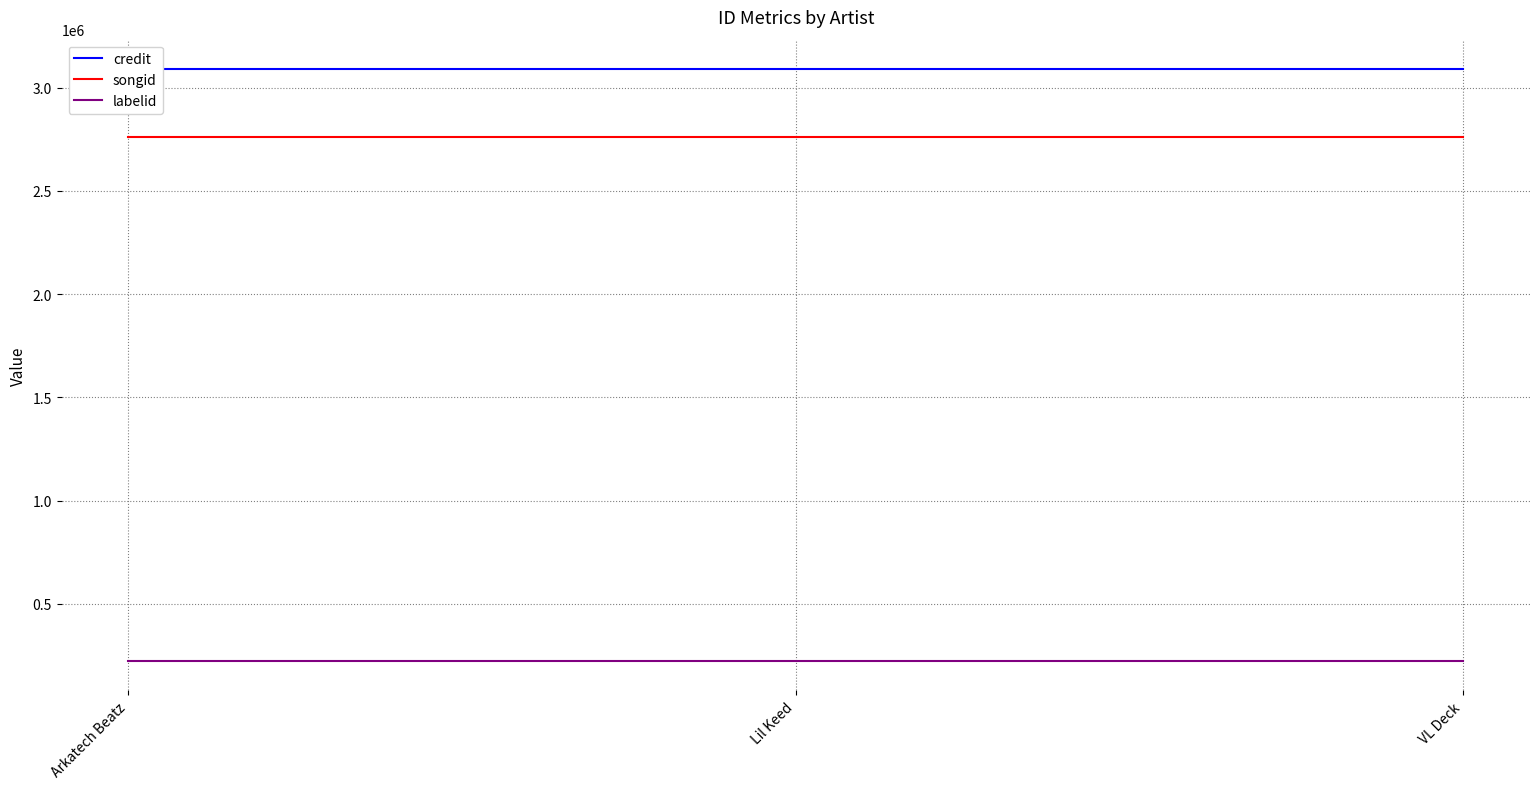

What is the difference between the highest and lowest values at Lil Keed?

2864698